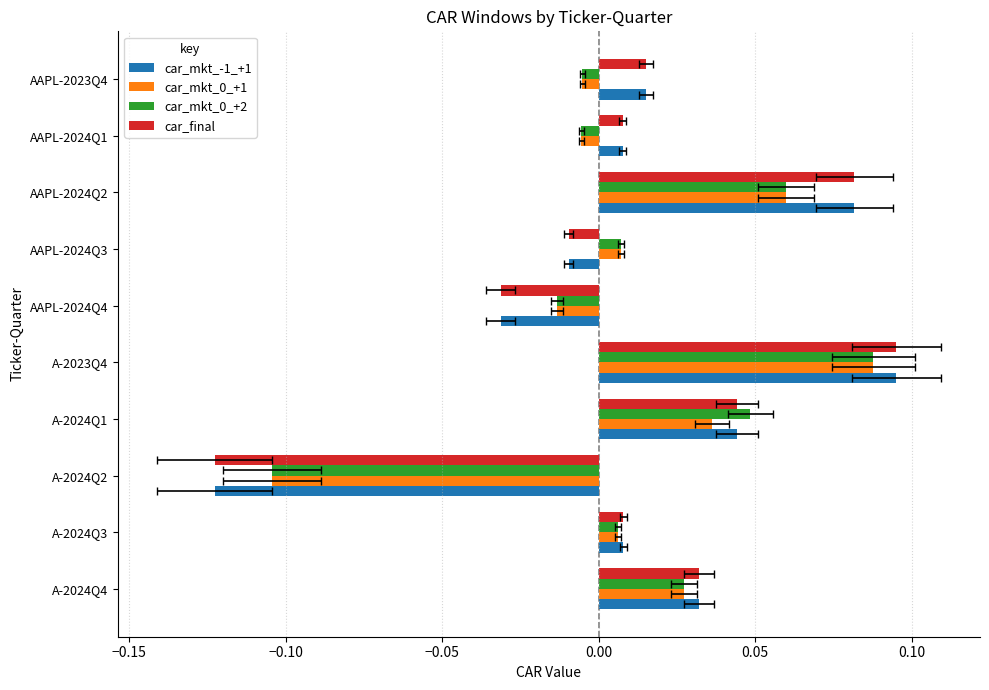

How many bars are there in each group?

4